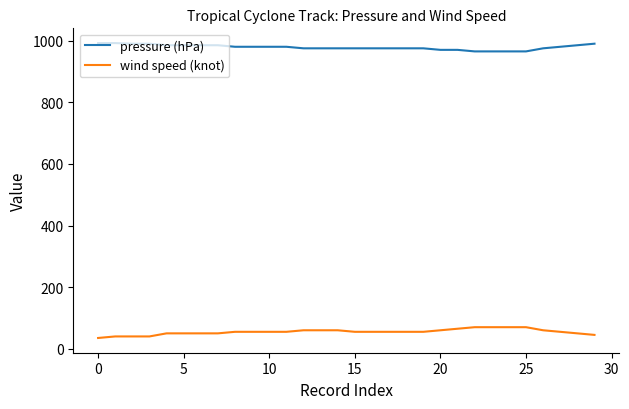

Rank the series by their average value, from lowest to highest.

wind speed (knot), pressure (hPa)